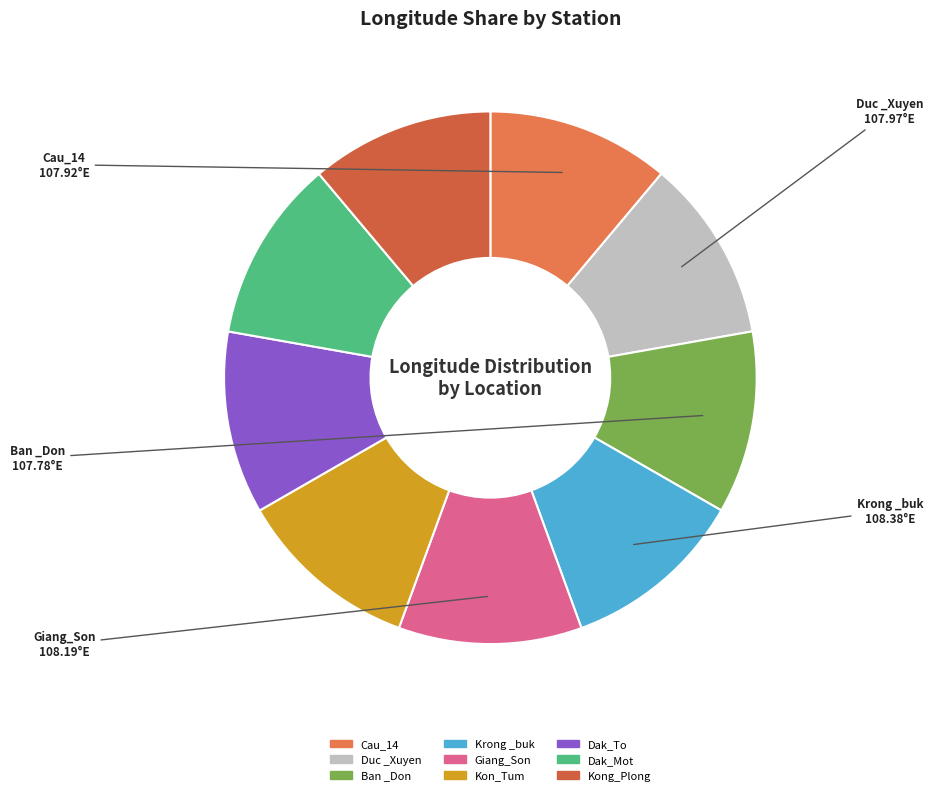

How many slices are in this pie chart?

9